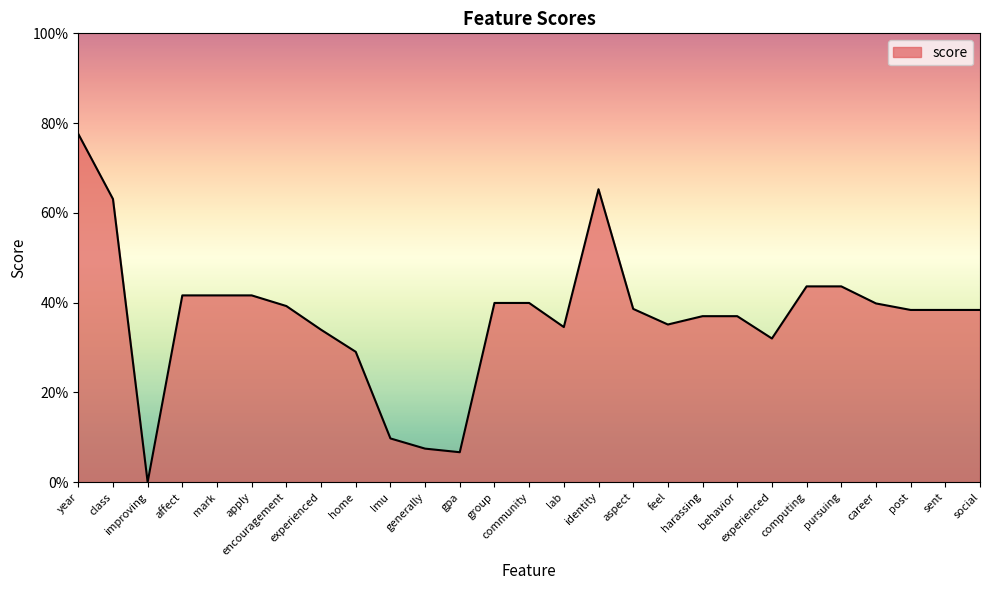

Which category has the lowest value across all series?

improving